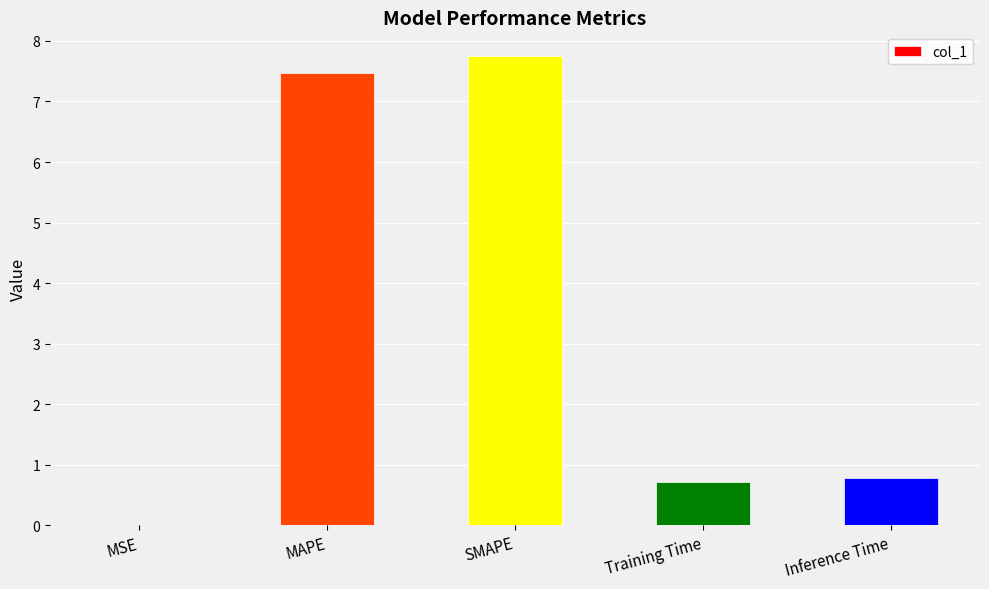

What is the sum of all values?

16.7